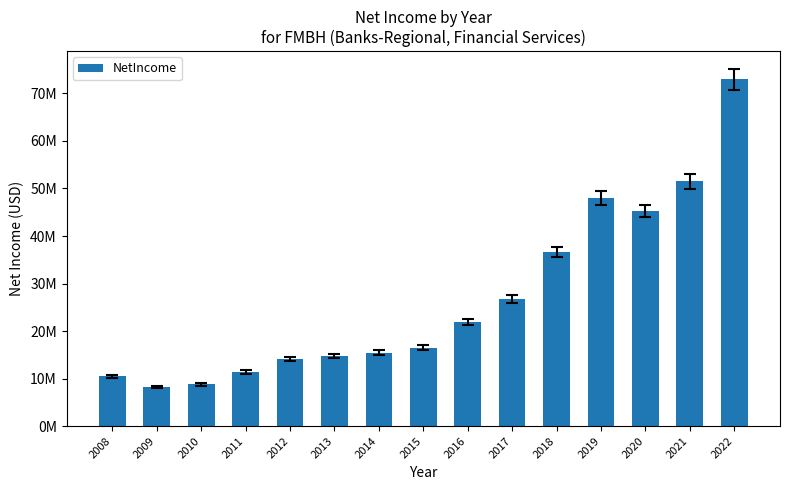

Between 2009 and 2010, which is larger?

2010